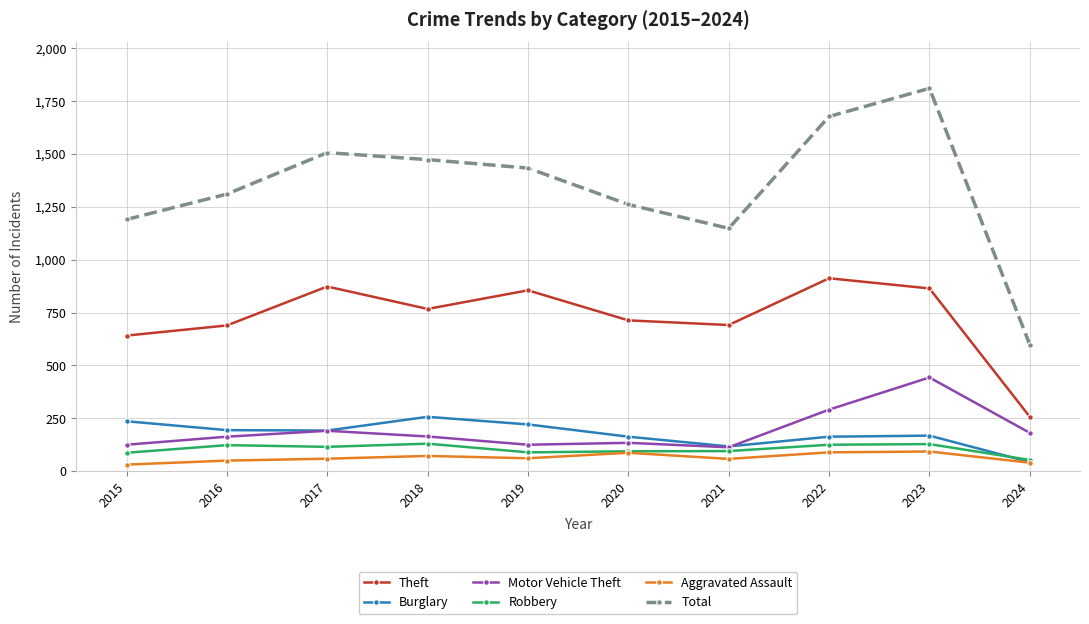

Between 2016 and 2024, which series saw the biggest shift?

Total